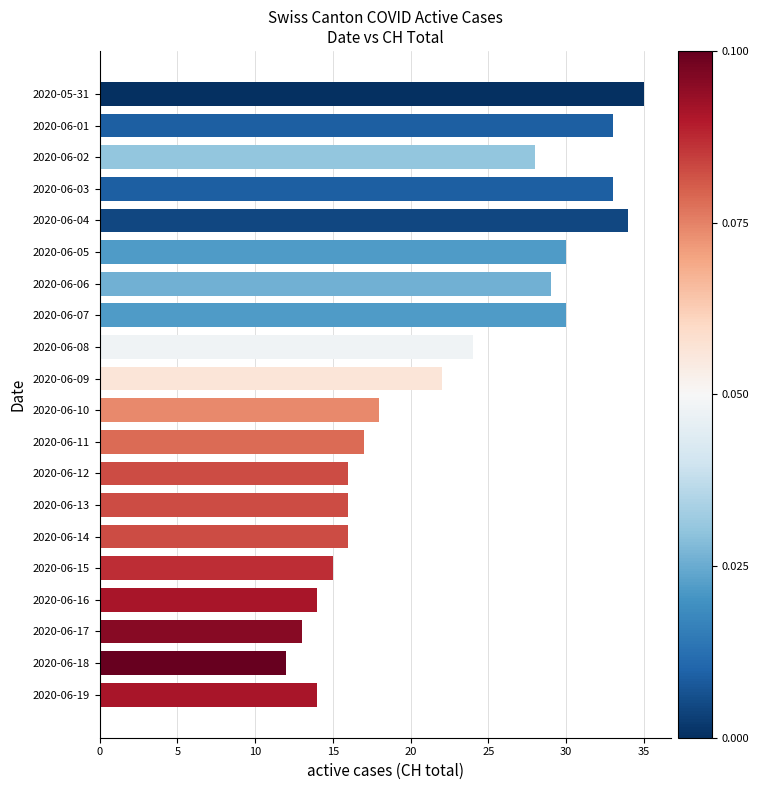

What is the label of the 15th bar from the top?

2020-06-14